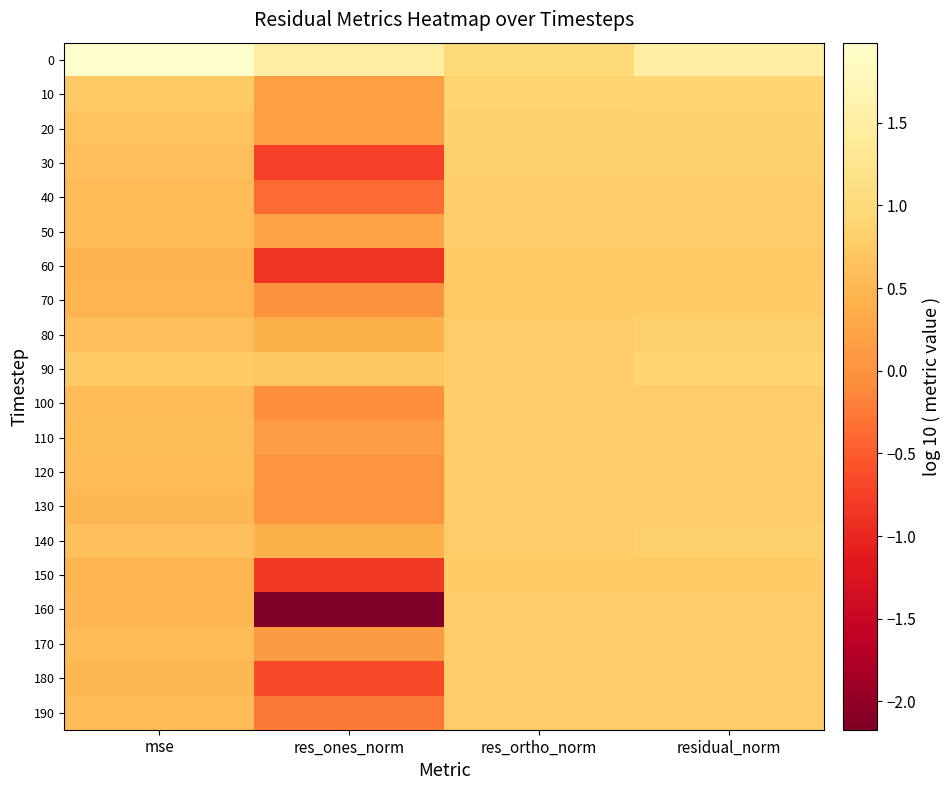

Reading left to right, what are all the values shown in this chart?

0: mse=2.0	res_ones_norm=1.5	res_ortho_norm=1.0	residual_norm=1.5
10: mse=0.7	res_ones_norm=0.2	res_ortho_norm=0.9	residual_norm=0.9
20: mse=0.7	res_ones_norm=0.2	res_ortho_norm=0.8	residual_norm=0.9
30: mse=0.6	res_ones_norm=-0.7	res_ortho_norm=0.8	residual_norm=0.8
40: mse=0.5	res_ones_norm=-0.4	res_ortho_norm=0.8	residual_norm=0.8
50: mse=0.5	res_ones_norm=0.3	res_ortho_norm=0.8	residual_norm=0.8
60: mse=0.5	res_ones_norm=-0.9	res_ortho_norm=0.7	residual_norm=0.7
70: mse=0.5	res_ones_norm=-0.0	res_ortho_norm=0.7	residual_norm=0.8
80: mse=0.6	res_ones_norm=0.4	res_ortho_norm=0.8	residual_norm=0.8
90: mse=0.7	res_ones_norm=0.7	res_ortho_norm=0.8	residual_norm=0.9
100: mse=0.5	res_ones_norm=-0.1	res_ortho_norm=0.8	residual_norm=0.8
110: mse=0.6	res_ones_norm=0.1	res_ortho_norm=0.8	residual_norm=0.8
120: mse=0.5	res_ones_norm=0.0	res_ortho_norm=0.8	residual_norm=0.8
130: mse=0.5	res_ones_norm=0.0	res_ortho_norm=0.8	residual_norm=0.8
140: mse=0.6	res_ones_norm=0.4	res_ortho_norm=0.8	residual_norm=0.8
150: mse=0.5	res_ones_norm=-0.8	res_ortho_norm=0.8	residual_norm=0.8
160: mse=0.5	res_ones_norm=-2.2	res_ortho_norm=0.8	residual_norm=0.8
170: mse=0.5	res_ones_norm=0.1	res_ortho_norm=0.8	residual_norm=0.8
180: mse=0.5	res_ones_norm=-0.7	res_ortho_norm=0.8	residual_norm=0.8
190: mse=0.5	res_ones_norm=-0.3	res_ortho_norm=0.8	residual_norm=0.8